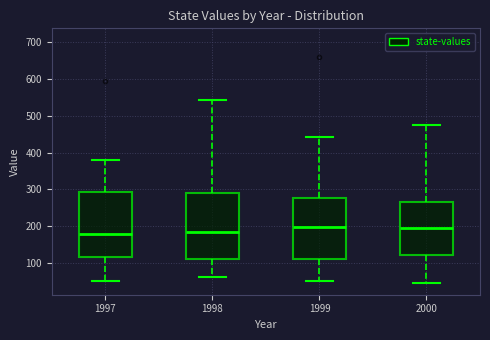

Where does the median line of the box at x = 1999 sit on the y-axis? The values are not printed on the chart, so give them approximately, as read against the axis.

200